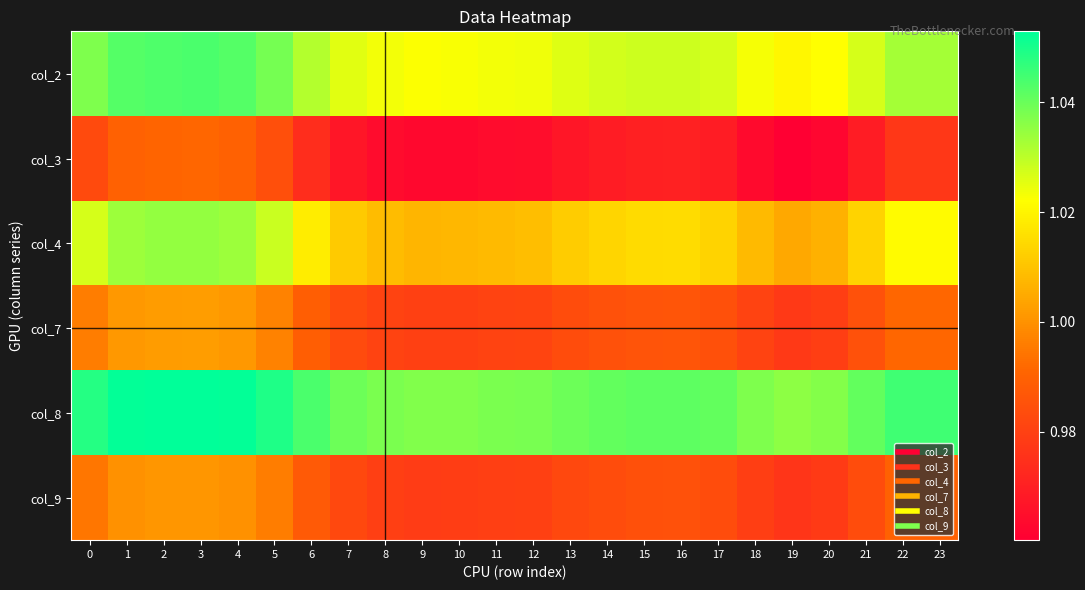

Reading left to right, list all the values displayed in this chart.

col_2: 0=1.0	1=1.0	2=1.0	3=1.0	4=1.0	5=1.0	6=1.0	7=1.0	8=1.0	9=1.0	10=1.0	11=1.0	12=1.0	13=1.0	14=1.0	15=1.0	16=1.0	17=1.0	18=1.0	19=1.0	20=1.0	21=1.0	22=1.0	23=1.0
col_3: 0=1.0	1=1.0	2=1.0	3=1.0	4=1.0	5=1.0	6=1.0	7=1.0	8=1.0	9=1.0	10=1.0	11=1.0	12=1.0	13=1.0	14=1.0	15=1.0	16=1.0	17=1.0	18=1.0	19=1.0	20=1.0	21=1.0	22=1.0	23=1.0
col_4: 0=1.0	1=1.0	2=1.0	3=1.0	4=1.0	5=1.0	6=1.0	7=1.0	8=1.0	9=1.0	10=1.0	11=1.0	12=1.0	13=1.0	14=1.0	15=1.0	16=1.0	17=1.0	18=1.0	19=1.0	20=1.0	21=1.0	22=1.0	23=1.0
col_7: 0=1.0	1=1.0	2=1.0	3=1.0	4=1.0	5=1.0	6=1.0	7=1.0	8=1.0	9=1.0	10=1.0	11=1.0	12=1.0	13=1.0	14=1.0	15=1.0	16=1.0	17=1.0	18=1.0	19=1.0	20=1.0	21=1.0	22=1.0	23=1.0
col_8: 0=1.0	1=1.1	2=1.1	3=1.1	4=1.1	5=1.0	6=1.0	7=1.0	8=1.0	9=1.0	10=1.0	11=1.0	12=1.0	13=1.0	14=1.0	15=1.0	16=1.0	17=1.0	18=1.0	19=1.0	20=1.0	21=1.0	22=1.0	23=1.0
col_9: 0=1.0	1=1.0	2=1.0	3=1.0	4=1.0	5=1.0	6=1.0	7=1.0	8=1.0	9=1.0	10=1.0	11=1.0	12=1.0	13=1.0	14=1.0	15=1.0	16=1.0	17=1.0	18=1.0	19=1.0	20=1.0	21=1.0	22=1.0	23=1.0